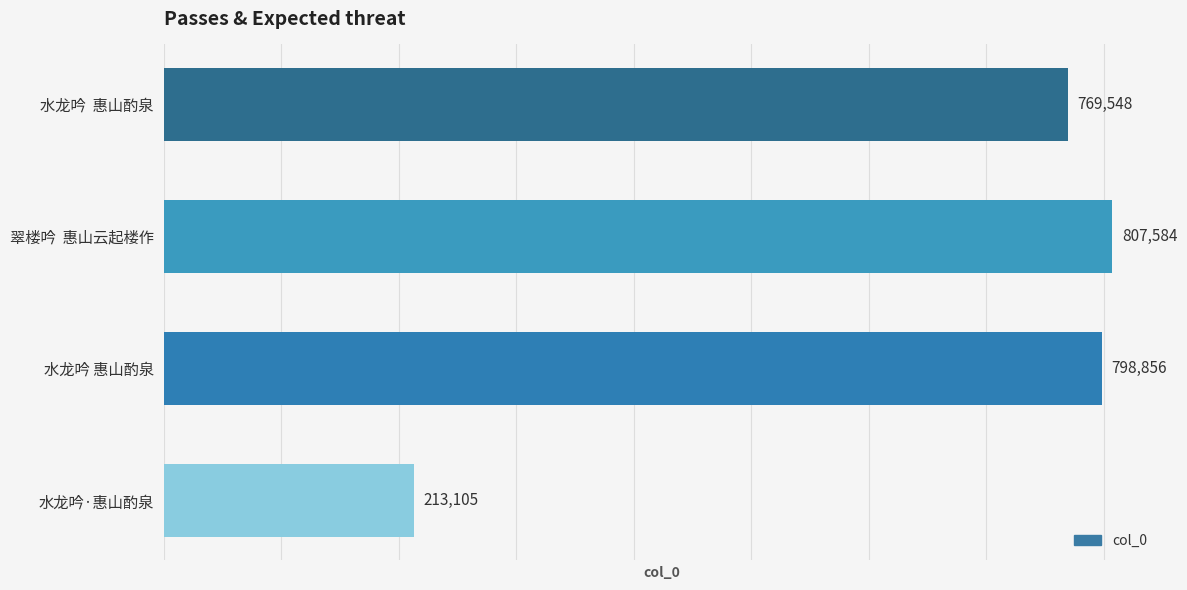

At which label is the value closest to 510344?

水龙吟  惠山酌泉